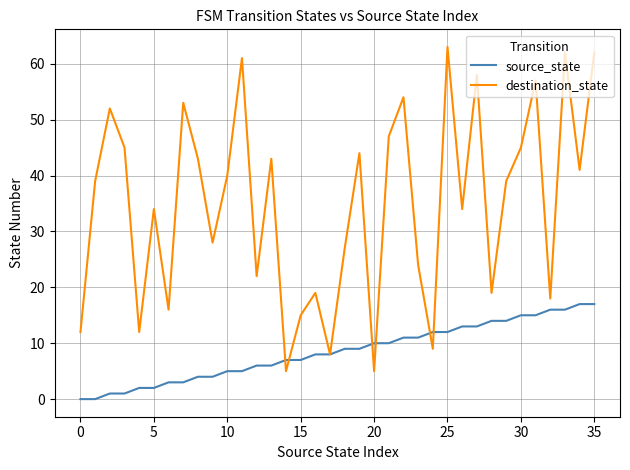

List the series in order of their overall mean, lowest first.

source_state, destination_state